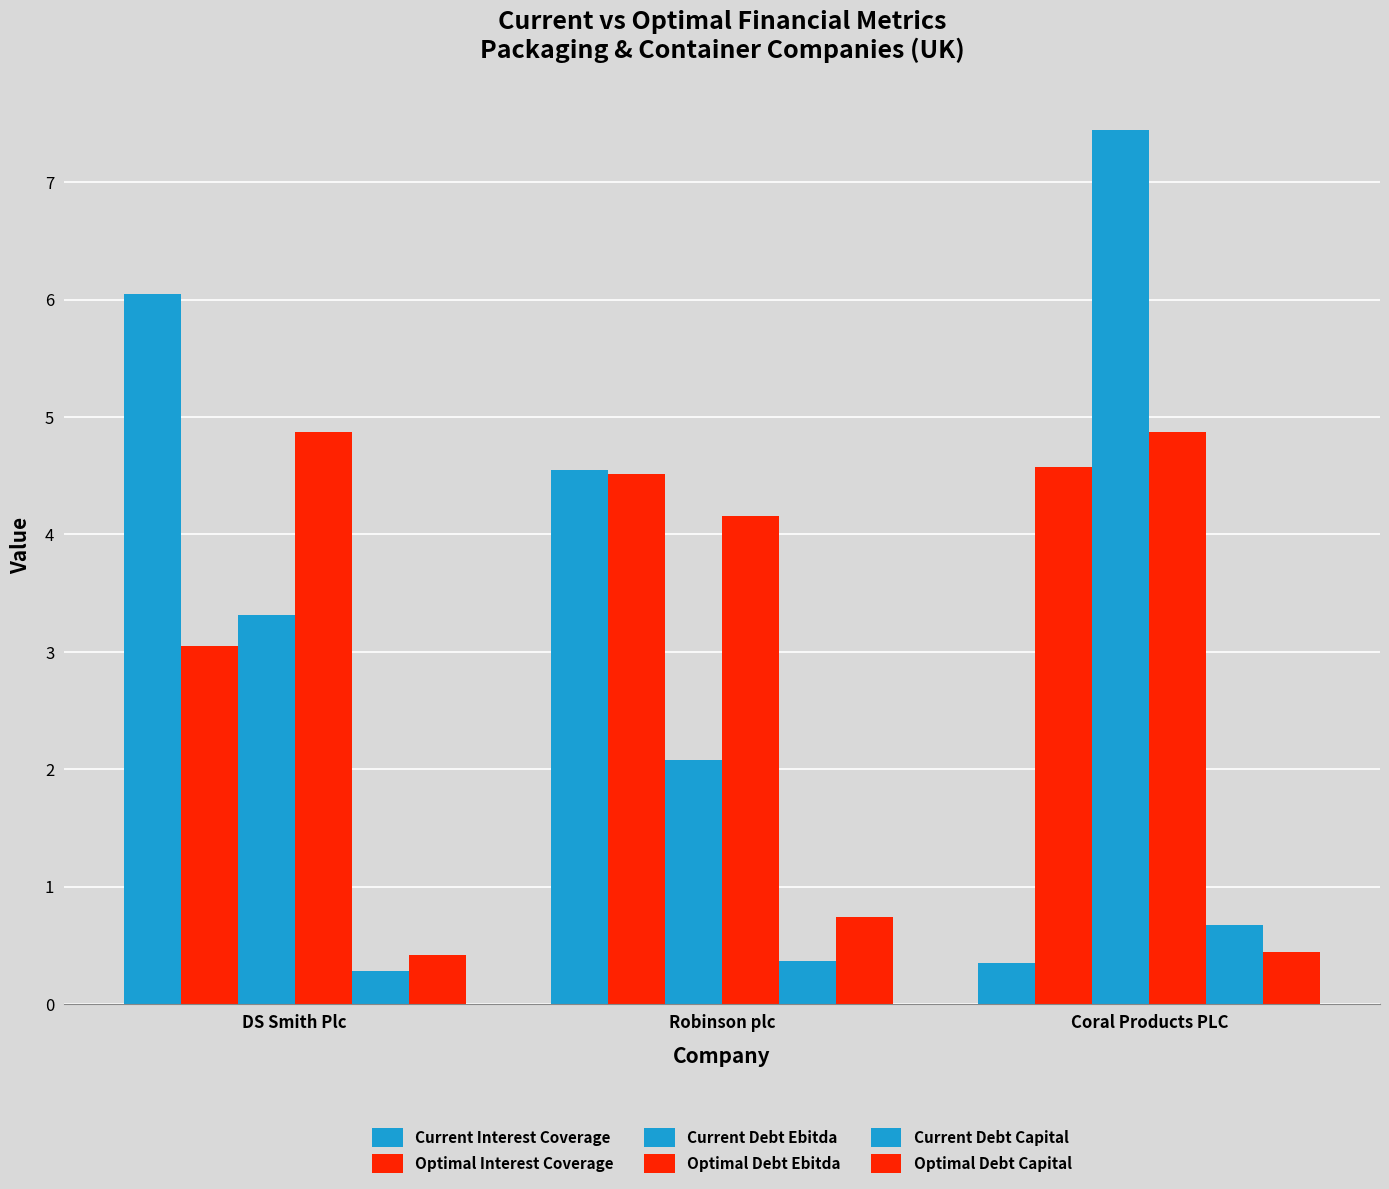

How many bars are there in total?

18